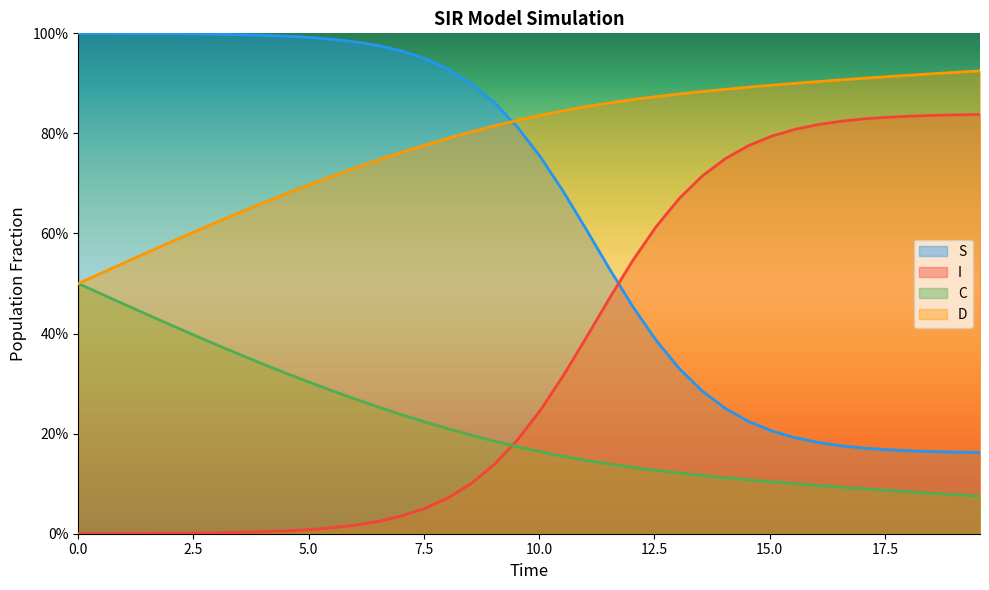

Does the chart have visible grid lines?

No